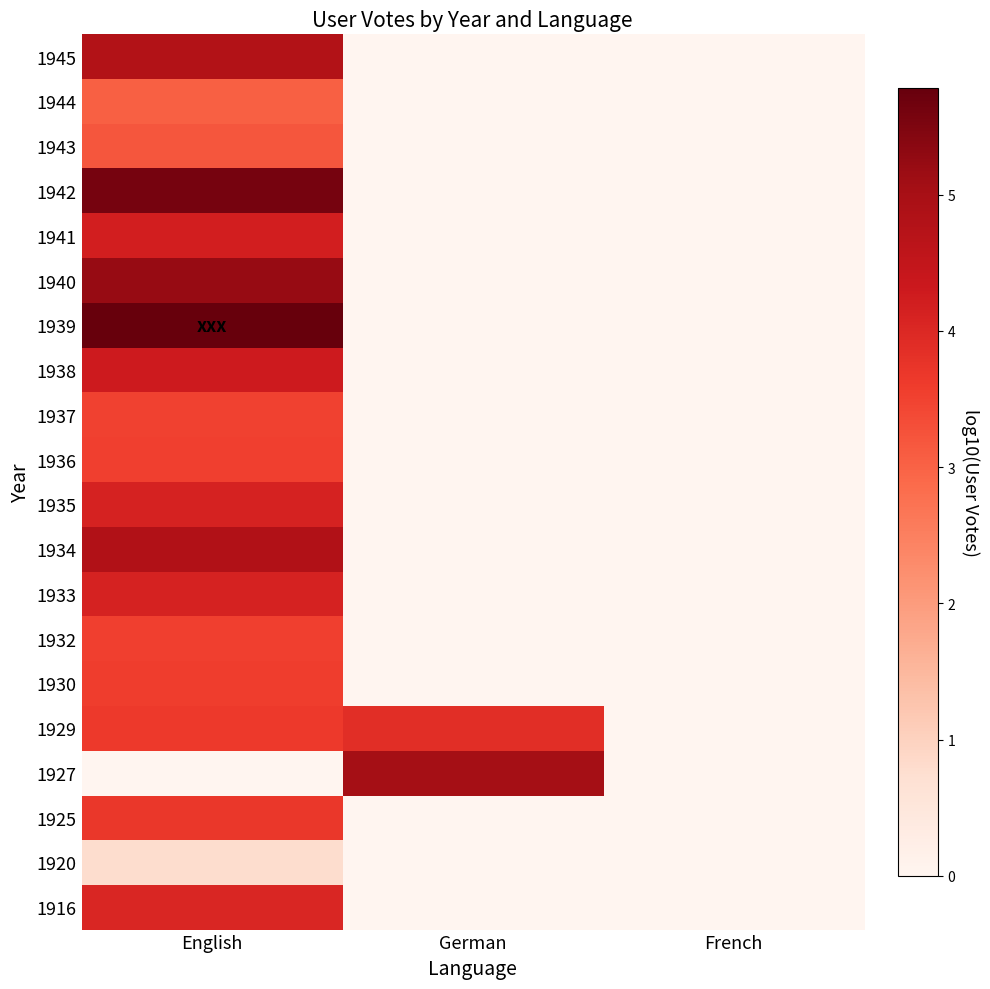

At how many categories does at least one series exceed 0?

2